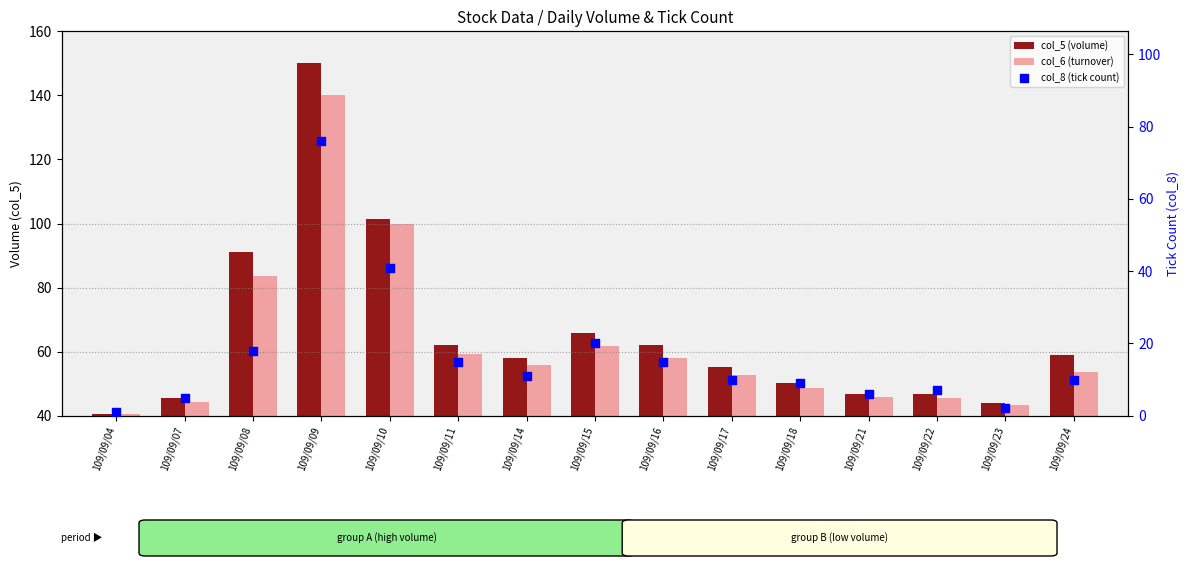

Which series has the widest spread of Y values?

col_5 (volume)